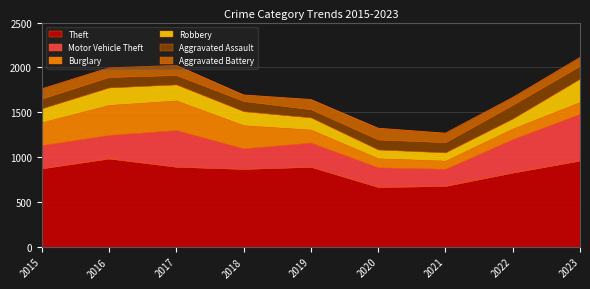

Which has a higher value, 2020 or 2021?

2021